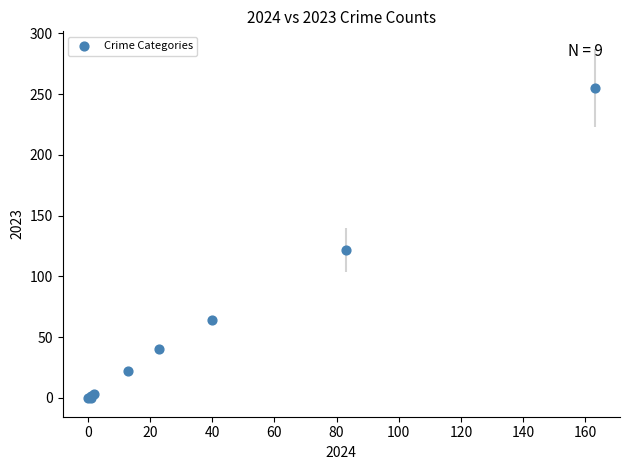

What Y value in the scatter plot is closest to 127?

122